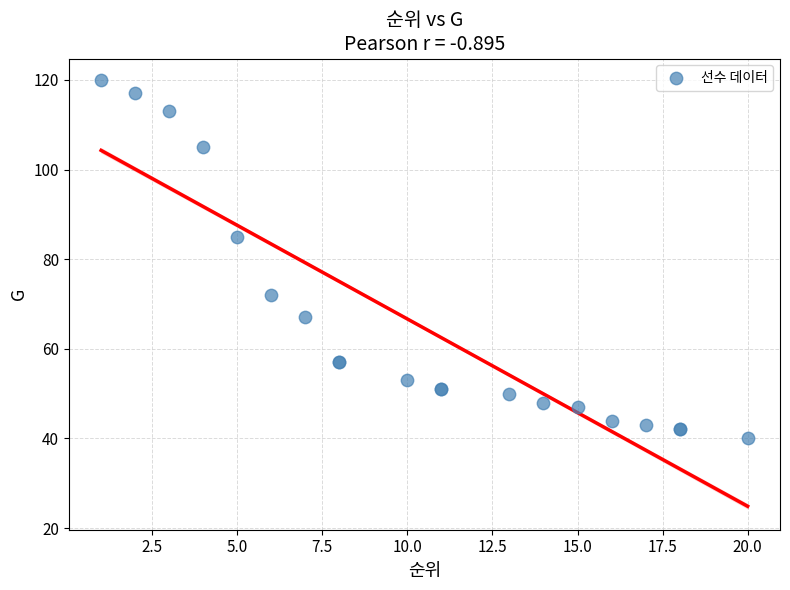

What Y value in the scatter plot is closest to 80?

85